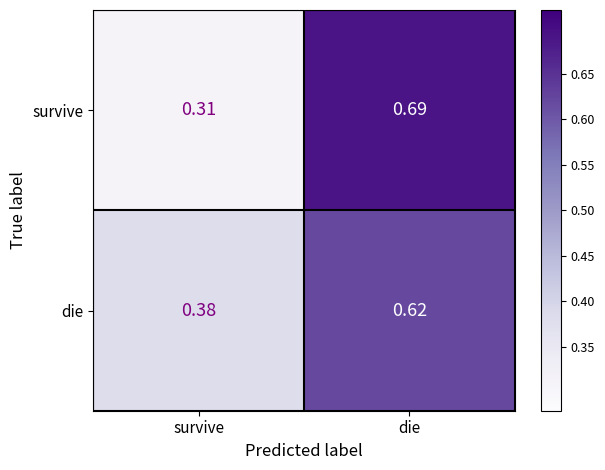

Which series has the largest range (max minus min)?

survive